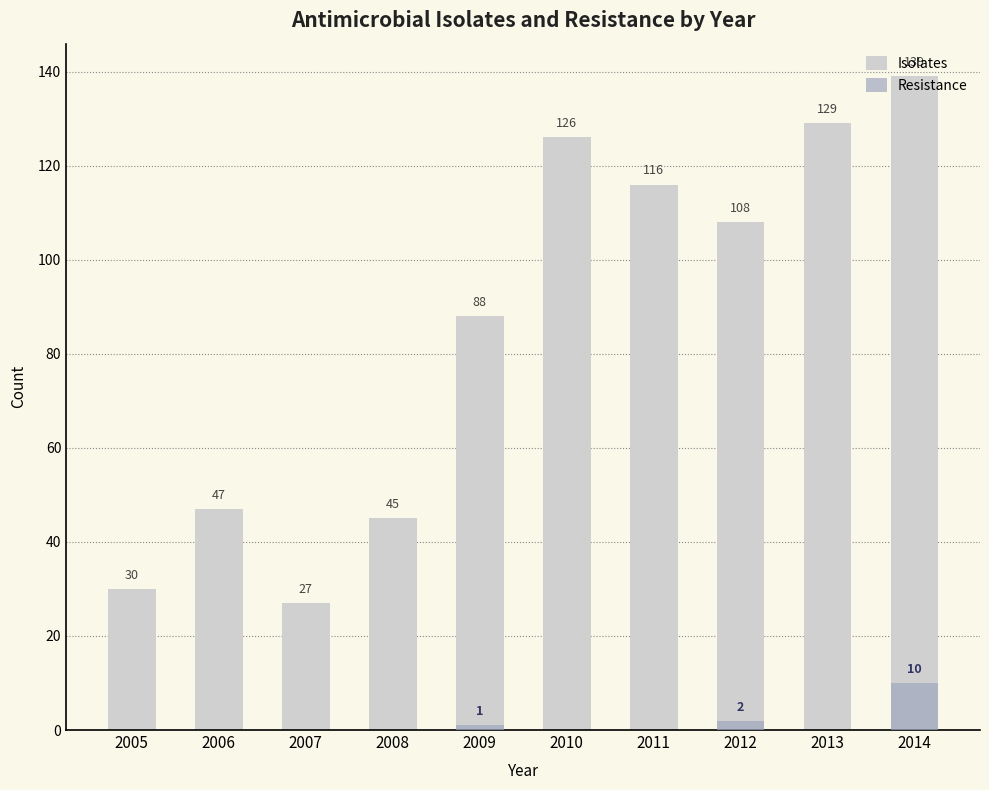

Which series has the widest spread of values?

Isolates